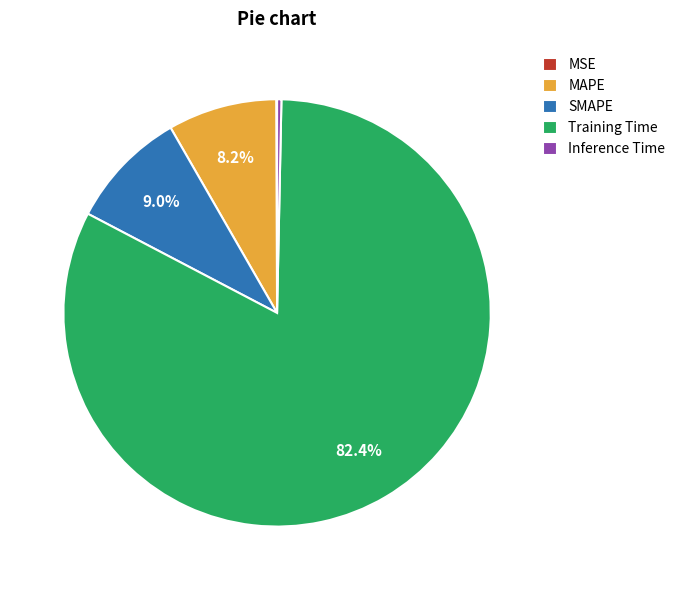

What portion of the pie excludes MAPE?

91.8%